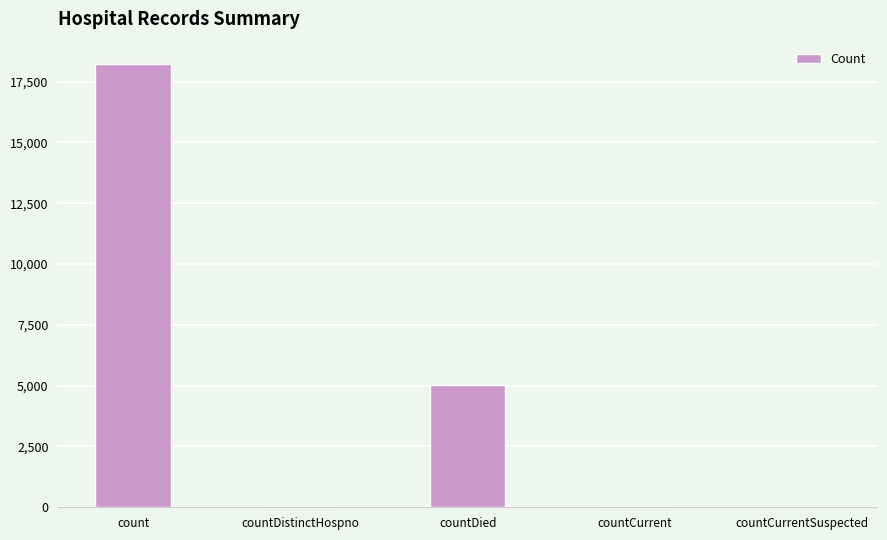

Where does the data first go above 67?

count